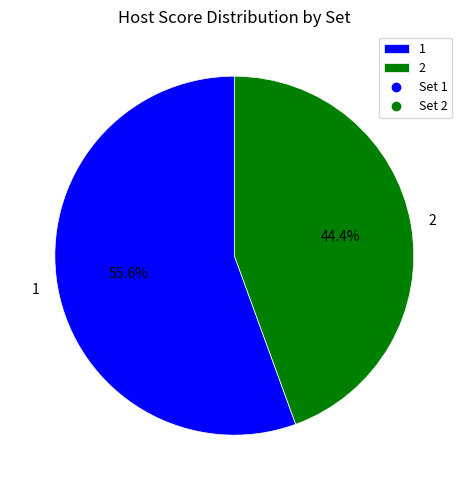

What percentage is the 2 slice, to the nearest percent?

44%